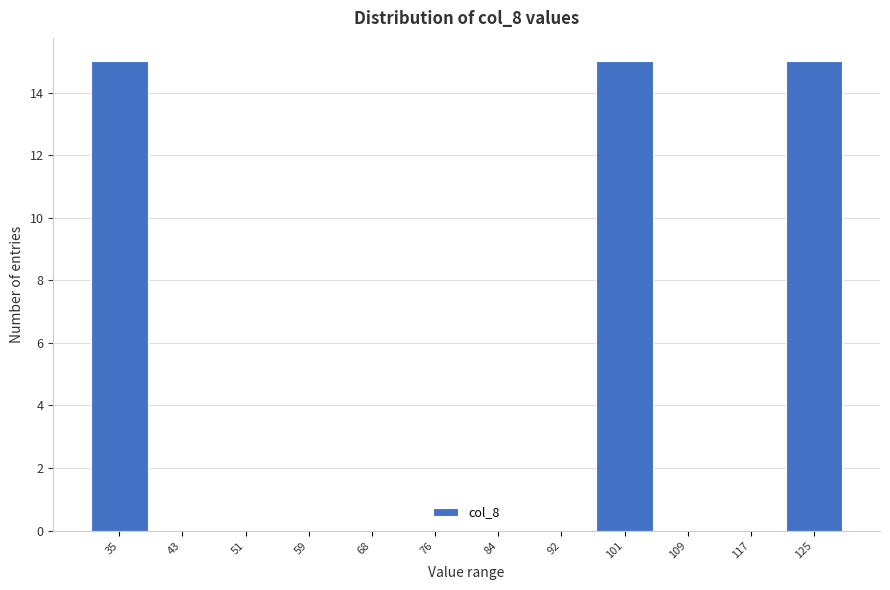

Reading left to right, transcribe all the data shown in this chart.

35=15	43=0	51=0	59=0	68=0	76=0	84=0	92=0	101=15	109=0	117=0	125=15